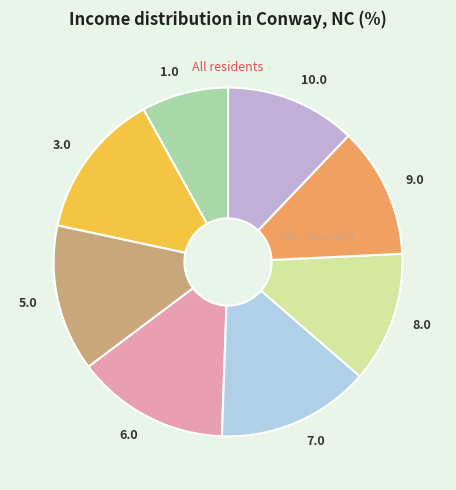

Does 6.0 represent more than half of the total?

No